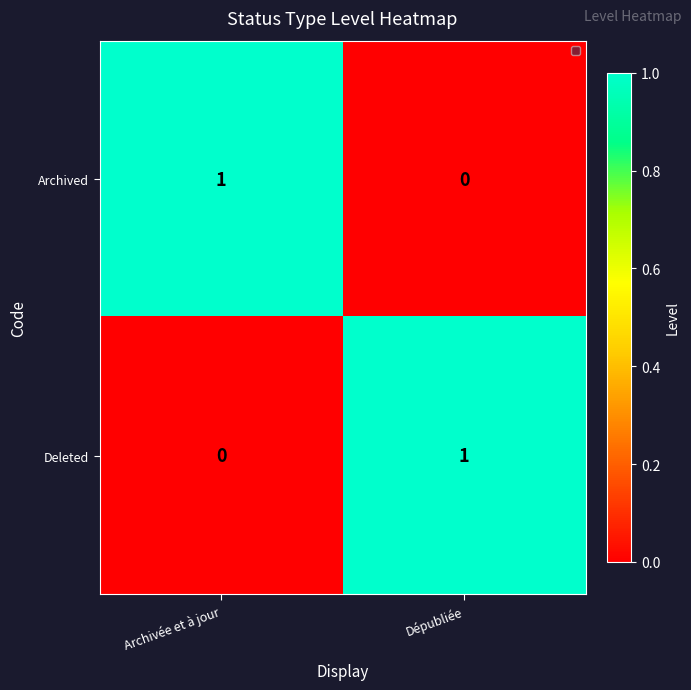

Is the value of Deleted at Archivée et à jour greater than the value of Archived at Archivée et à jour?

No